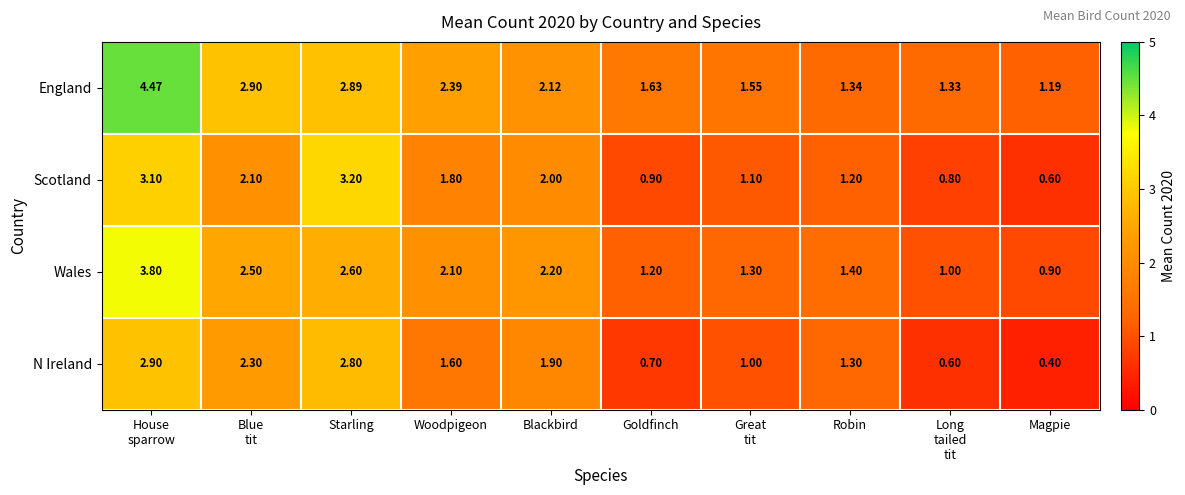

At Woodpigeon, list the series in order from largest to smallest.

England, Wales, Scotland, N Ireland